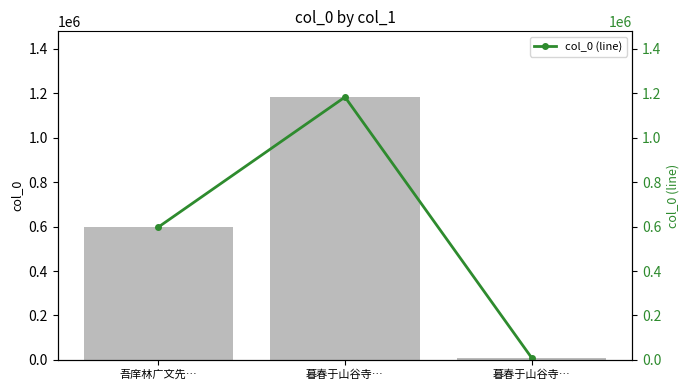

Where does the col_0 series first go above 597879?

暮春于山谷寺…